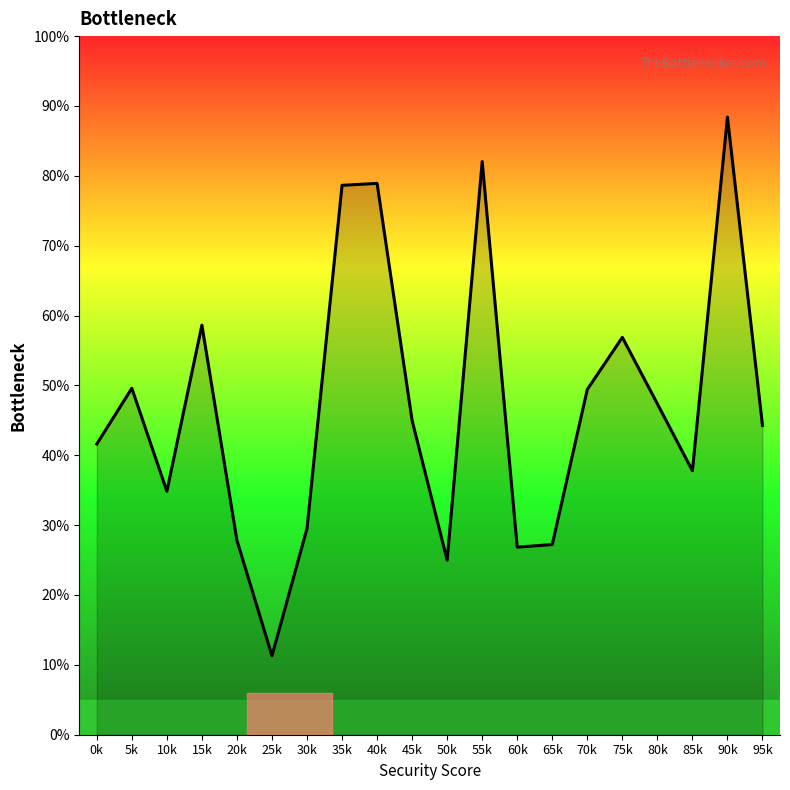

What is the smallest value displayed?

11.3